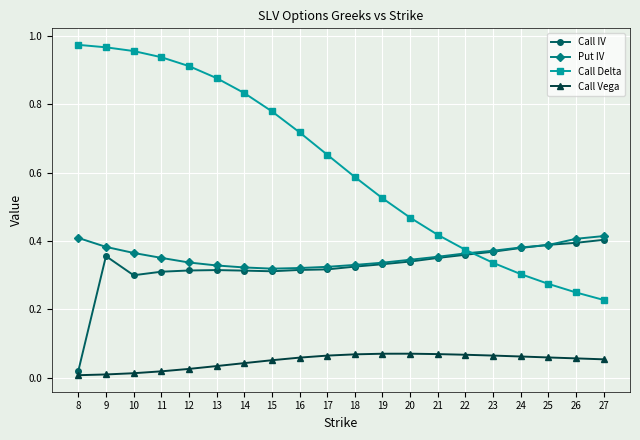

Between 18 and 25, which series saw the biggest shift?

Call Delta